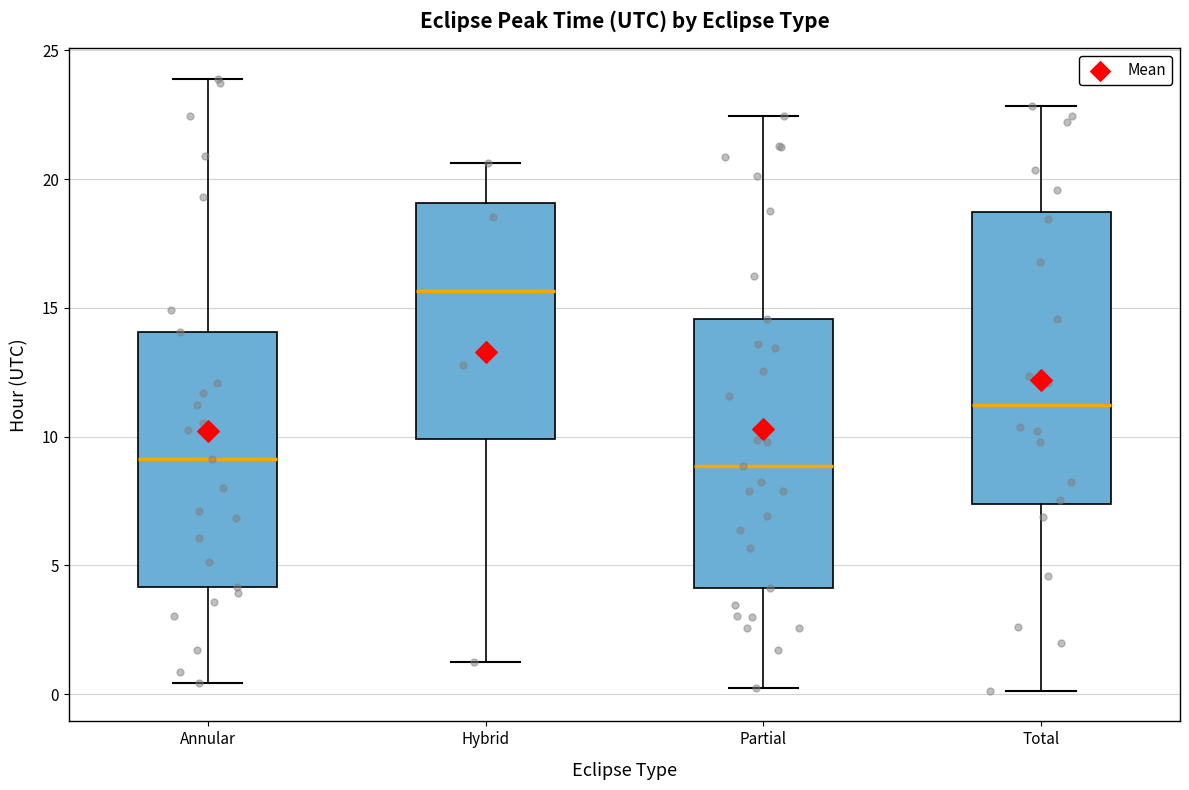

Reading left to right, transcribe this box plot: for each box, give where its median line is, the range the box spans, and where its two whiskers end, as read against the y-axis. The values are not printed on the chart, so give them approximately, as read against the axis.

Annular: median 9.0, box 4.0 to 14.0, whiskers 0.5 to 24.0
Hybrid: median 15.5, box 10.0 to 19.0, whiskers 1.0 to 20.5
Partial: median 9.0, box 4.0 to 14.5, whiskers 0.0 to 22.5
Total: median 11.0, box 7.5 to 18.5, whiskers 0.0 to 23.0